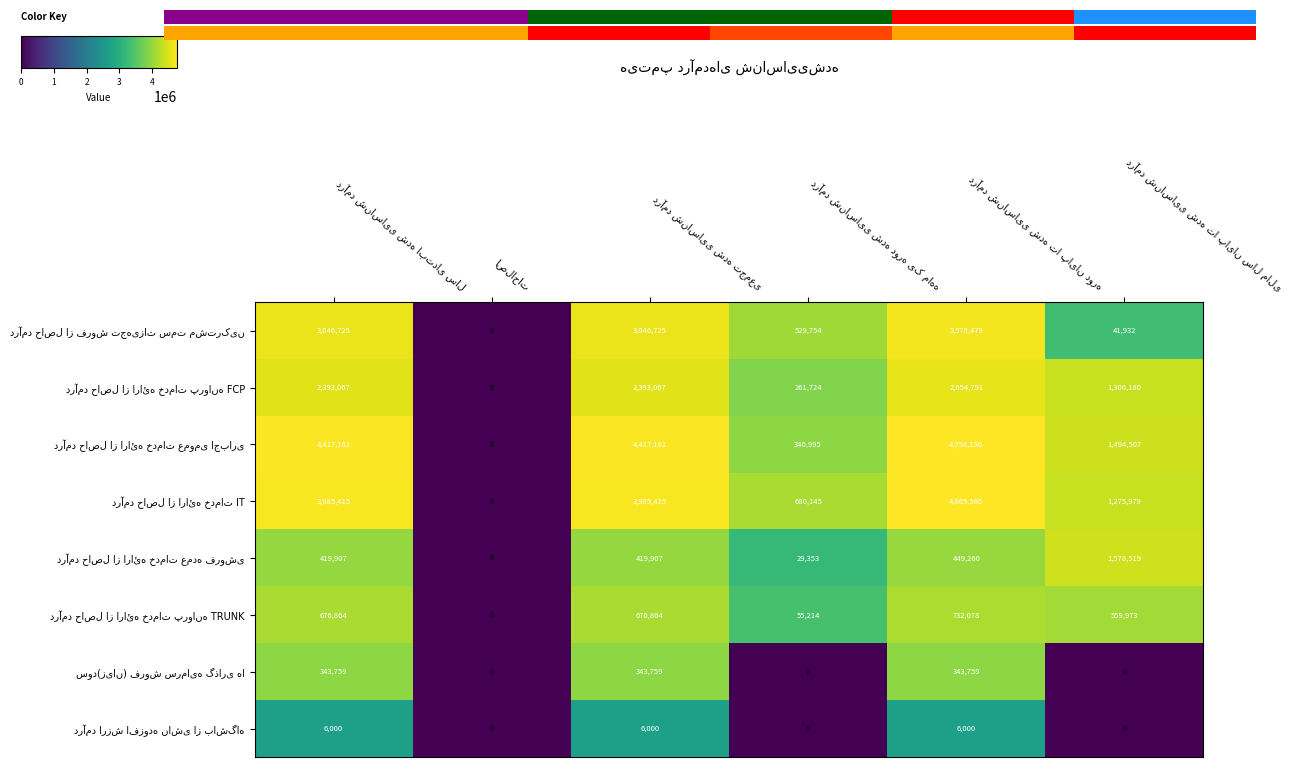

Is it true that درآمد حاصل از ارائه خدمات عمومی اجباری equals 15.3 at درآمد شناسایی شده تجمعی?

True